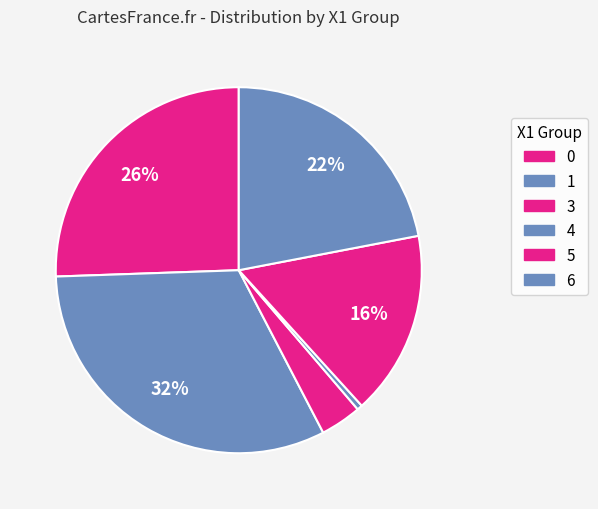

Does any single category account for the majority?

No